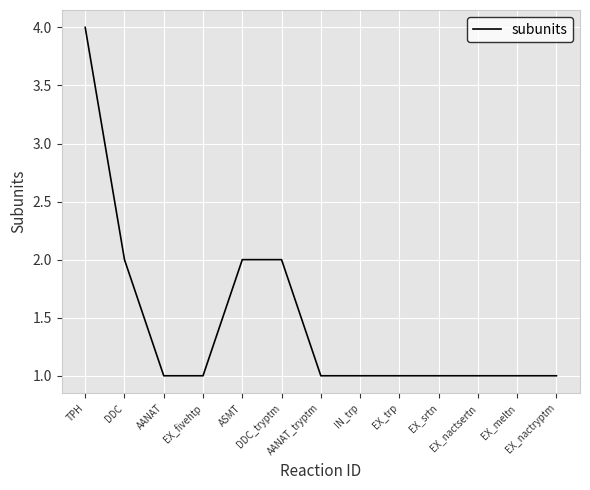

What is the greatest value displayed?

4